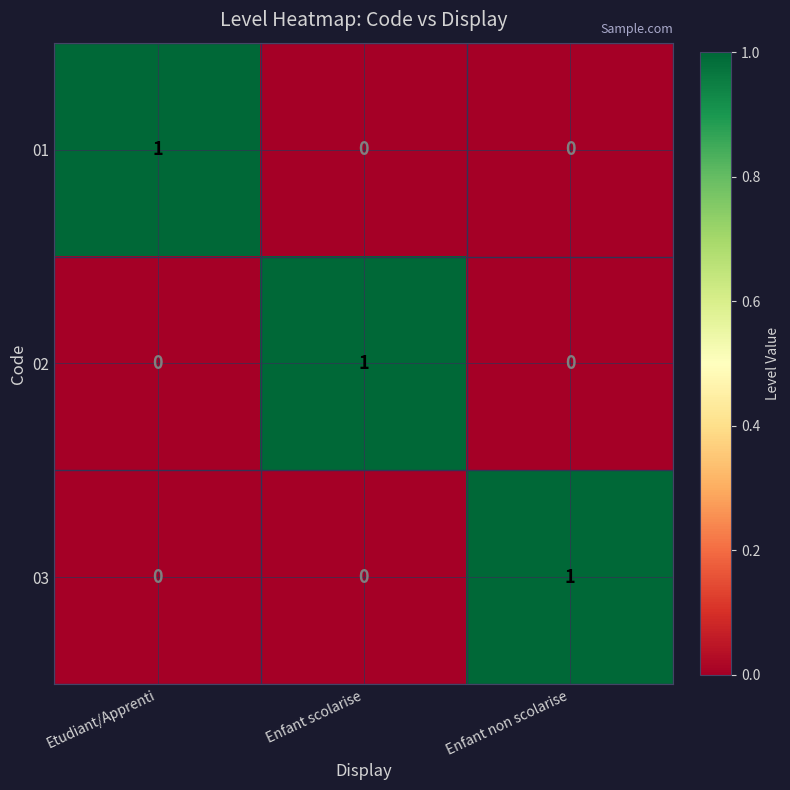

The 03 series shows 1 at Enfant scolarise. True or false?

False